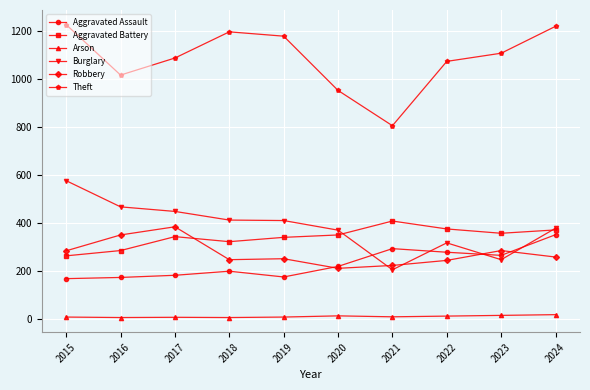

The value of Burglary at 2023 is 247. True or false?

True